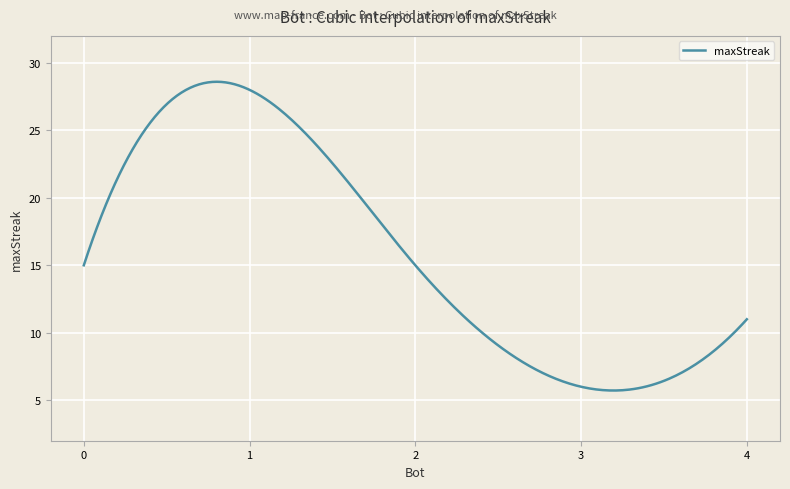

What is the greatest value displayed?

28.6